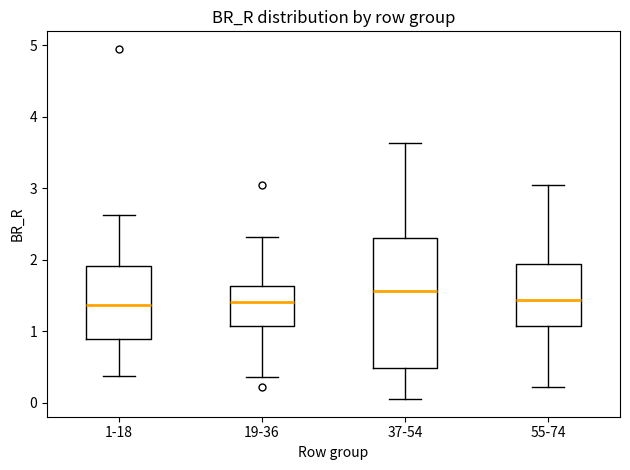

Reading left to right, read every box against the y-axis: the position of its median line, the range the box covers, and the ends of its whiskers. The values are not printed on the chart, so give them approximately, as read against the axis.

1-18: median 1.4, box 0.9 to 1.9, whiskers 0.4 to 2.6
19-36: median 1.4, box 1.1 to 1.6, whiskers 0.4 to 2.3
37-54: median 1.6, box 0.5 to 2.3, whiskers 0.0 to 3.6
55-74: median 1.4, box 1.1 to 1.9, whiskers 0.2 to 3.1